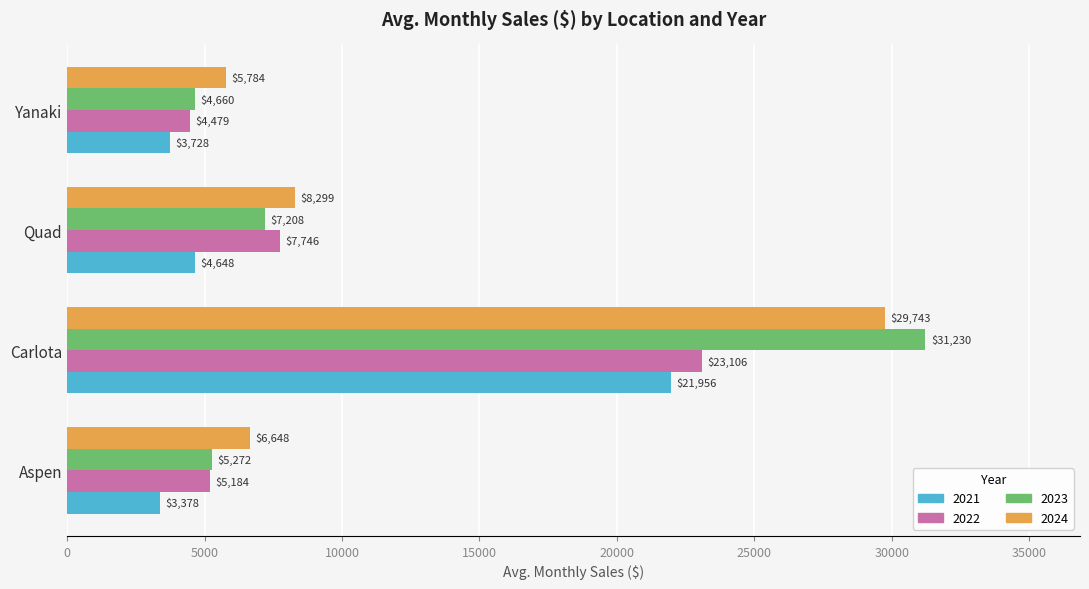

Where is 2023 nearest to the value 17945?

Quad